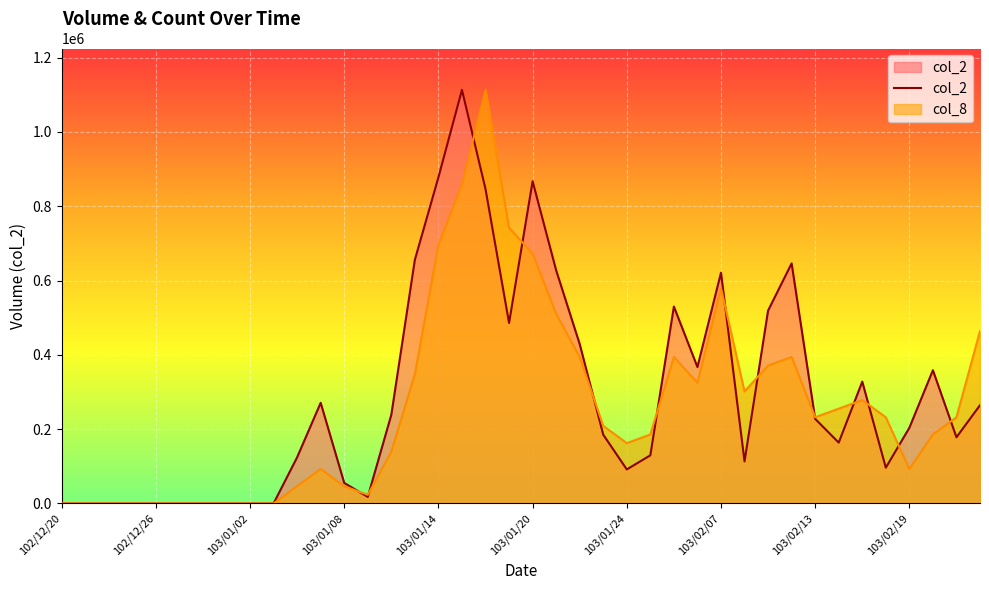

What is the difference between the maximum and minimum values?

1113240